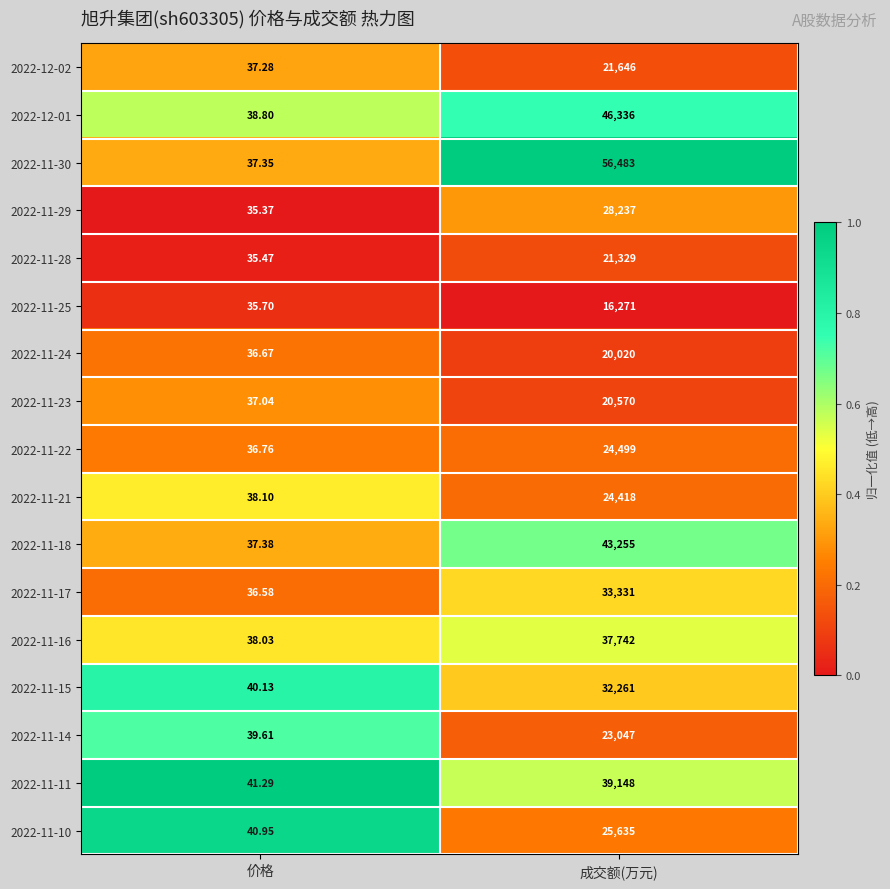

At which category is the sum across all series the highest?

成交额(万元)